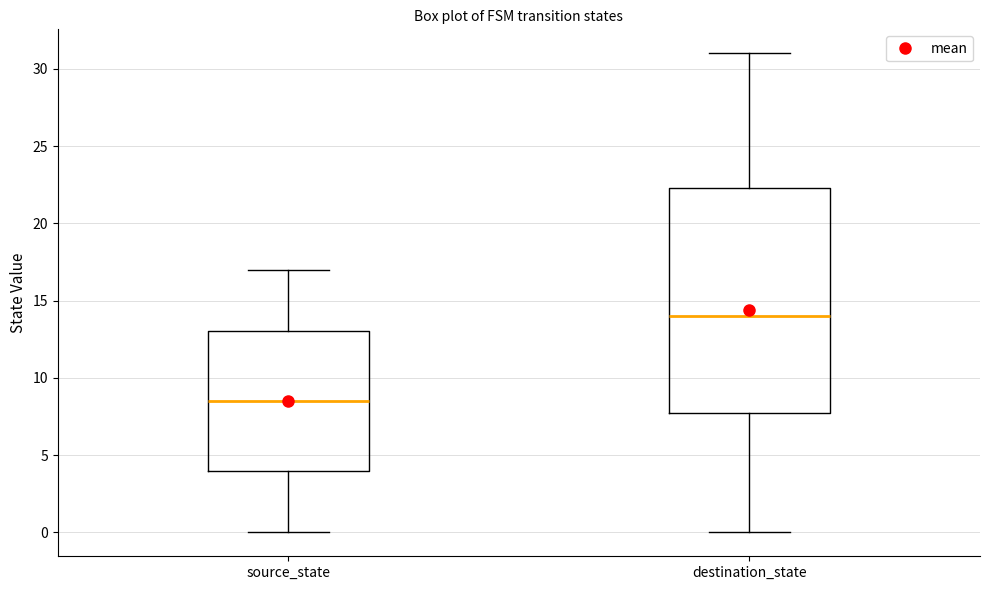

Comparing the boxes themselves (not the whiskers), which one is the tallest?

destination_state